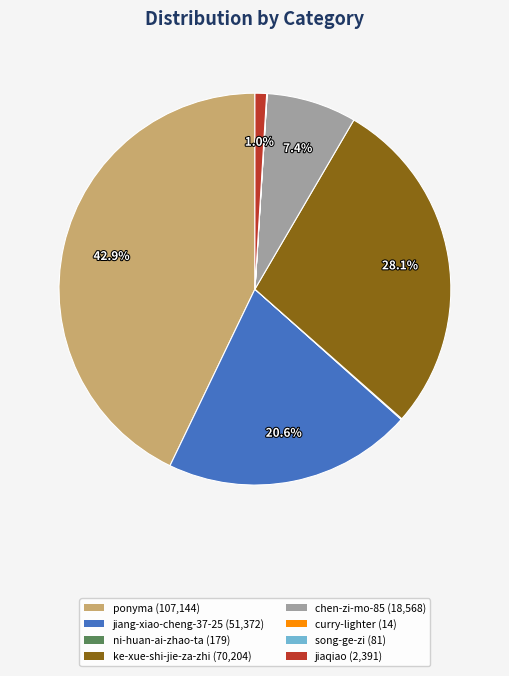

Is it true that ponyma is 43% of the pie?

True